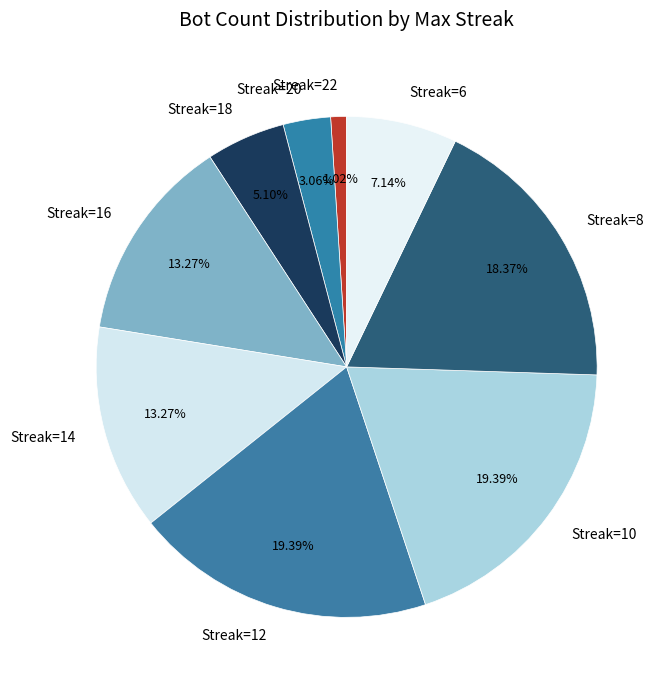

Approximately how many times larger is the value at Streak=6 compared to Streak=22?

7.0